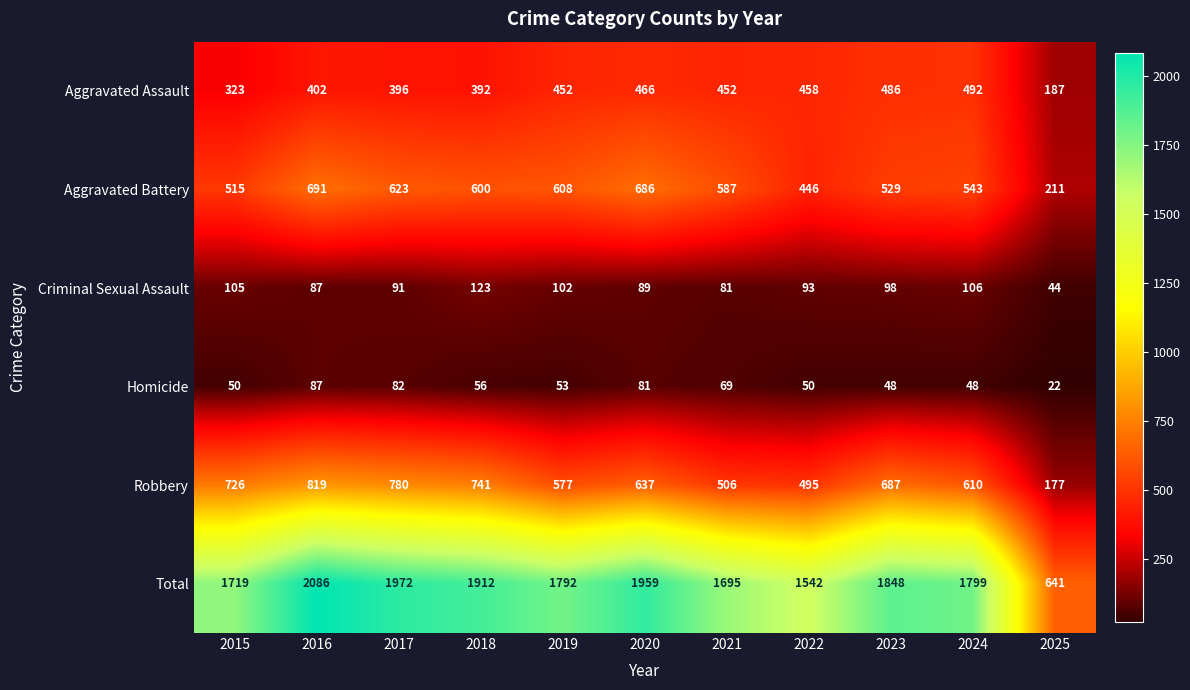

True or false: Homicide has a value of 85 at 2024.

False